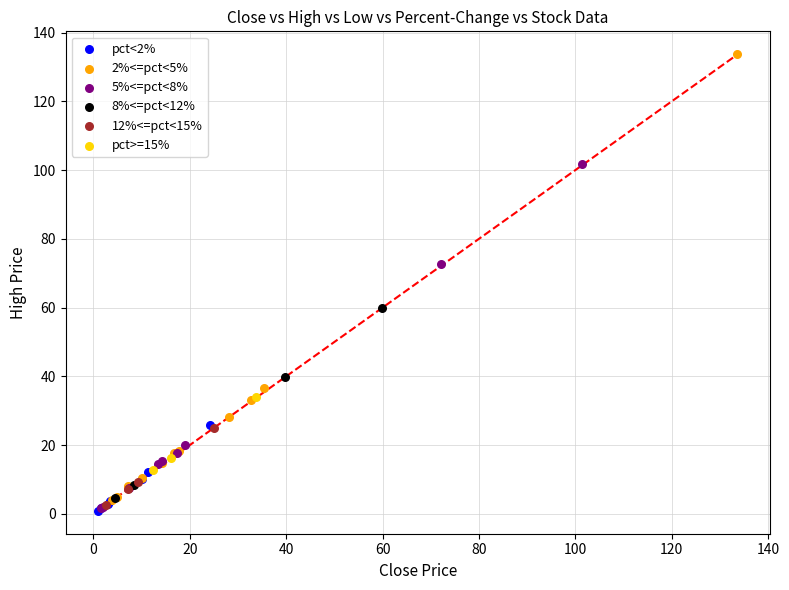

Which series has the widest spread of Y values?

2%<=pct<5%